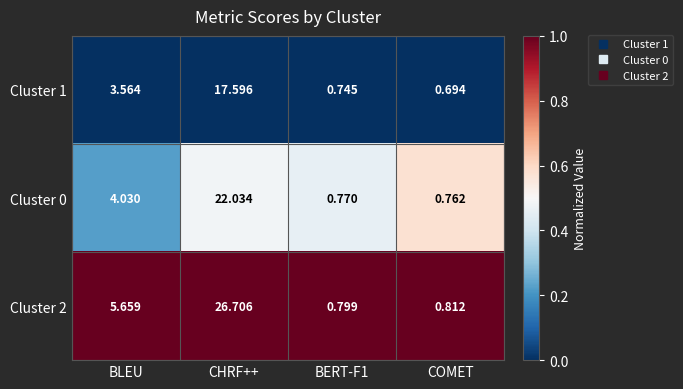

At which label does Cluster 0 reach its peak?

CHRF++